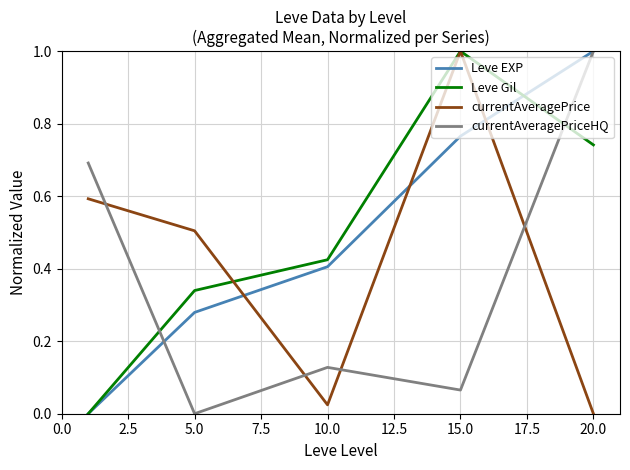

True or false: currentAveragePrice and currentAveragePriceHQ intersect in this chart.

True